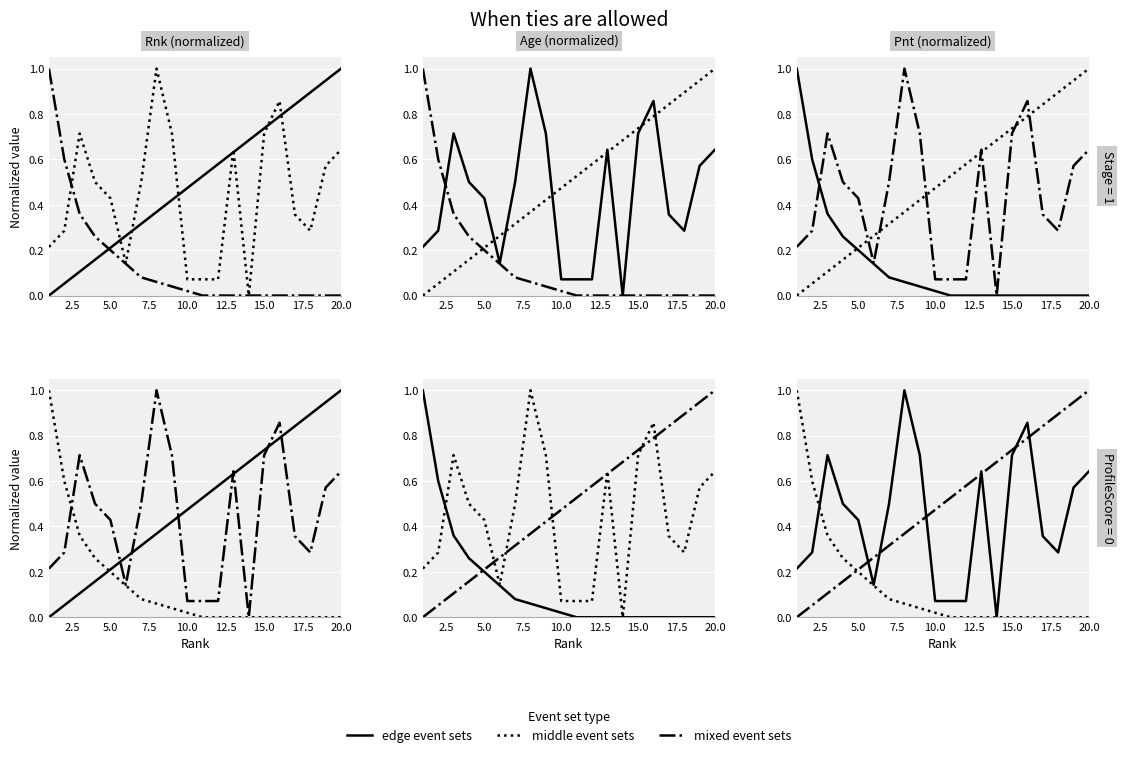

Reading right to left, list all the values displayed in this chart.

edge event sets: 0.6	0.6	0.3	0.4	0.9	0.7	0.0	0.6	0.1	0.1	0.1	0.7	1.0	0.5	0.1	0.4	0.5	0.7	0.3	0.2
middle event sets: 0.0	0.0	0.0	0.0	0.0	0.0	0.0	0.0	0.0	0.0	0.0	0.0	0.1	0.1	0.1	0.2	0.3	0.4	0.6	1.0
mixed event sets: 1.0	0.9	0.9	0.8	0.8	0.7	0.7	0.6	0.6	0.5	0.5	0.4	0.4	0.3	0.3	0.2	0.2	0.1	0.1	0.0